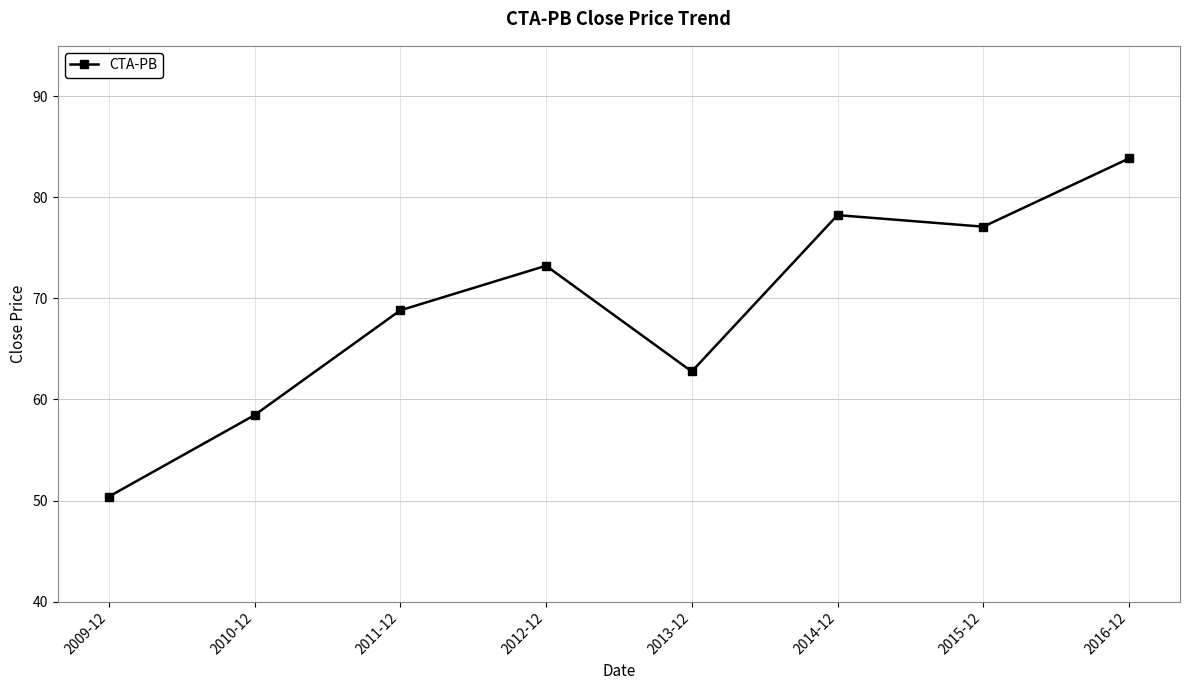

Where is the first local minimum?

2013-12